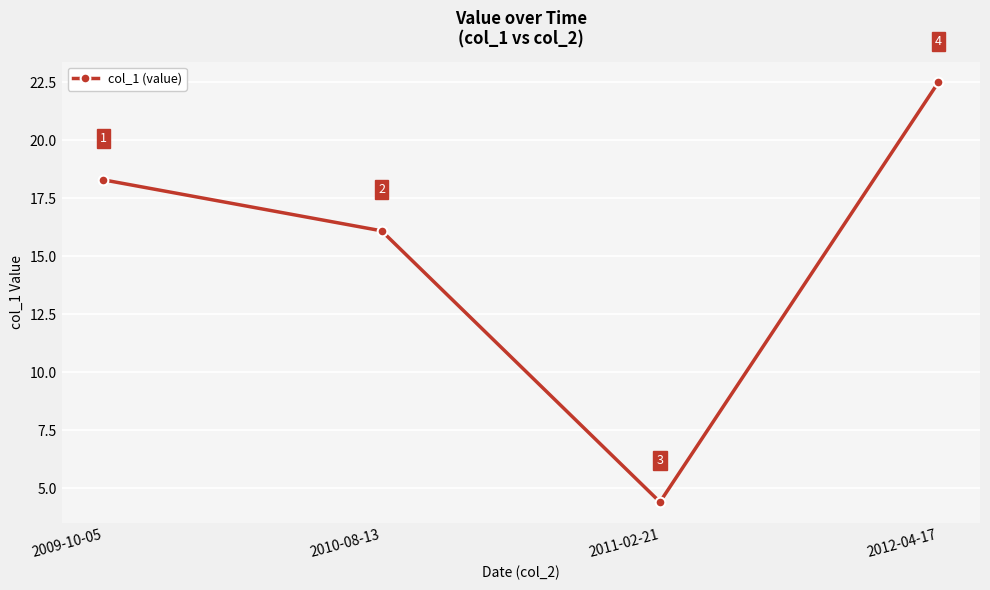

Rank the categories by value from highest to lowest.

2012-04-17, 2009-10-05, 2010-08-13, 2011-02-21